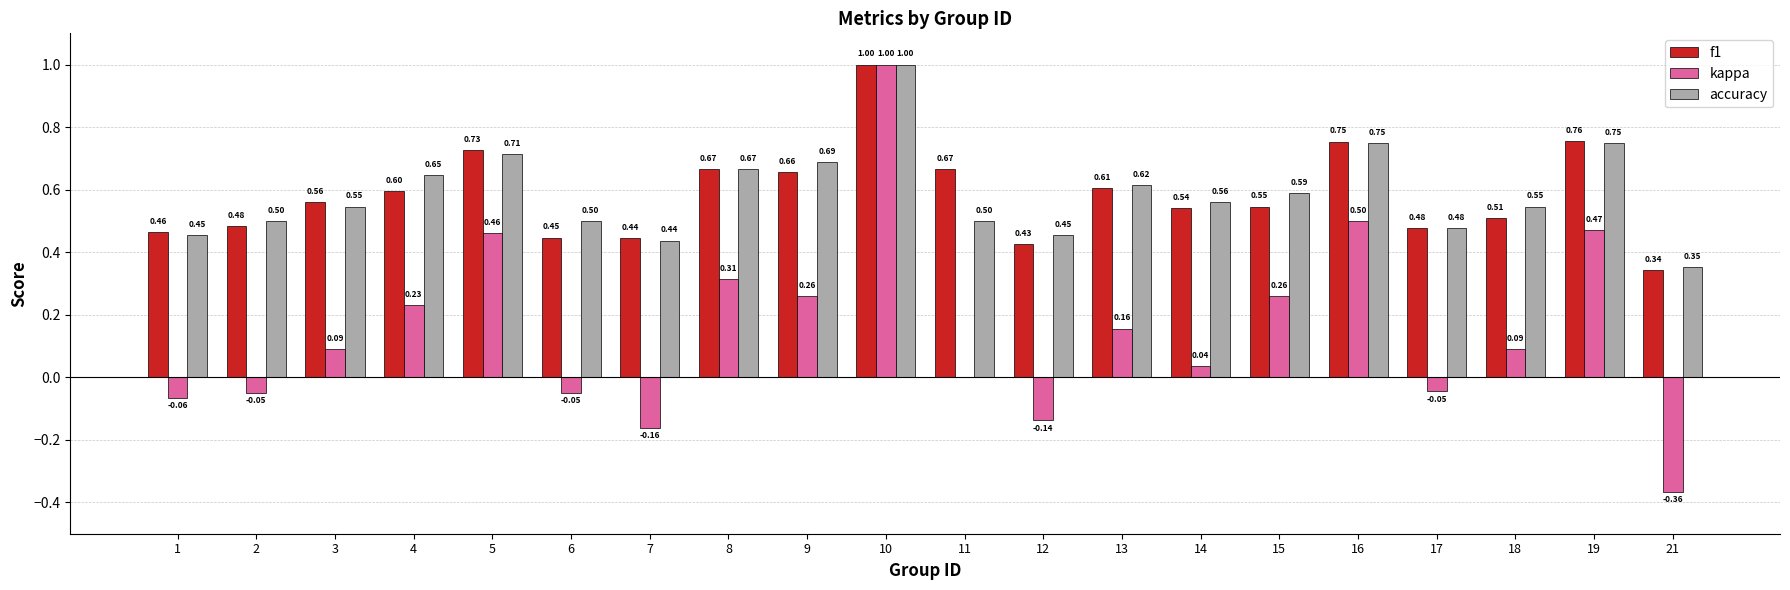

Which series changed the most between 7 and 11?

f1